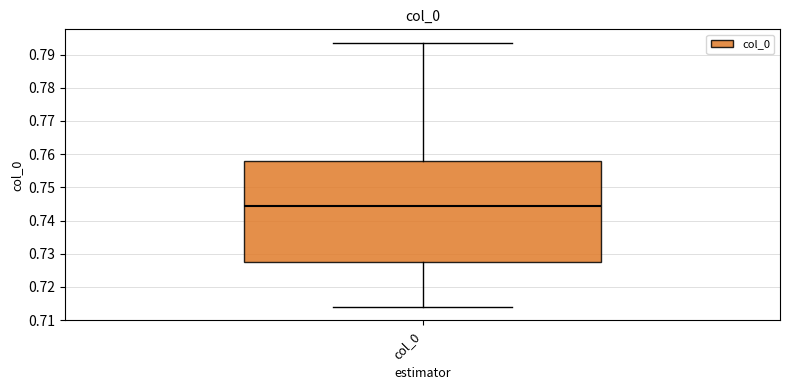

Read this box plot against the y-axis: the position of the median line, the range covered by the box, and the ends of both whiskers. The values are not printed on the chart, so give them approximately, as read against the axis.

median 0.744, box 0.727 to 0.758, whiskers 0.714 to 0.794